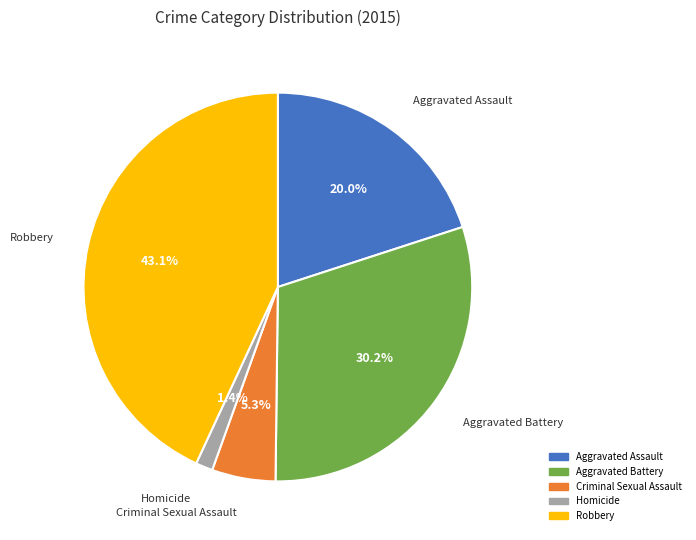

The Aggravated Battery slice represents 30% of the pie. True or false?

True